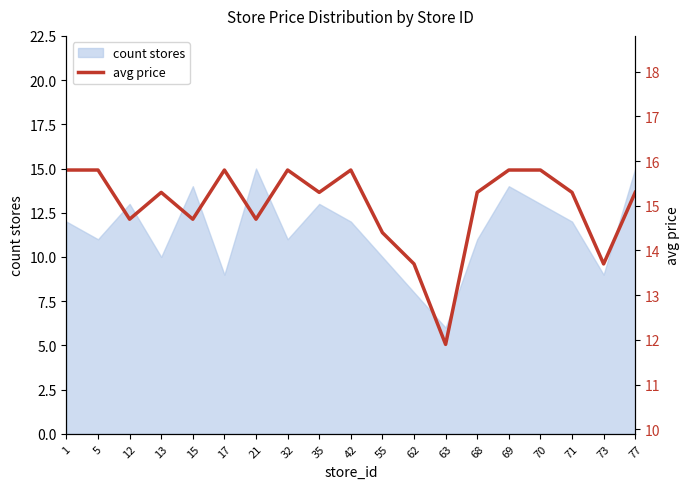

True or false: count stores has a value of 14 at 73.

False